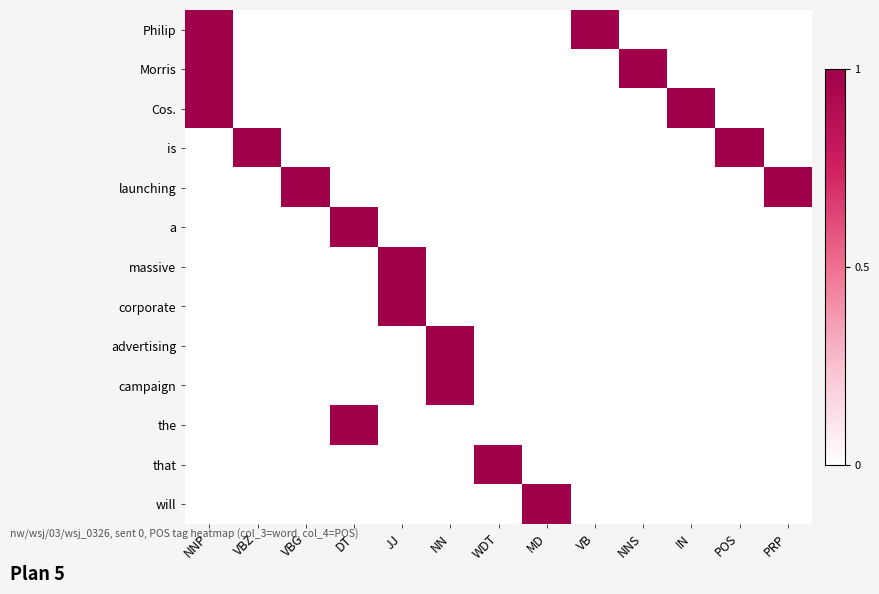

Which series has the largest total across all categories?

Philip